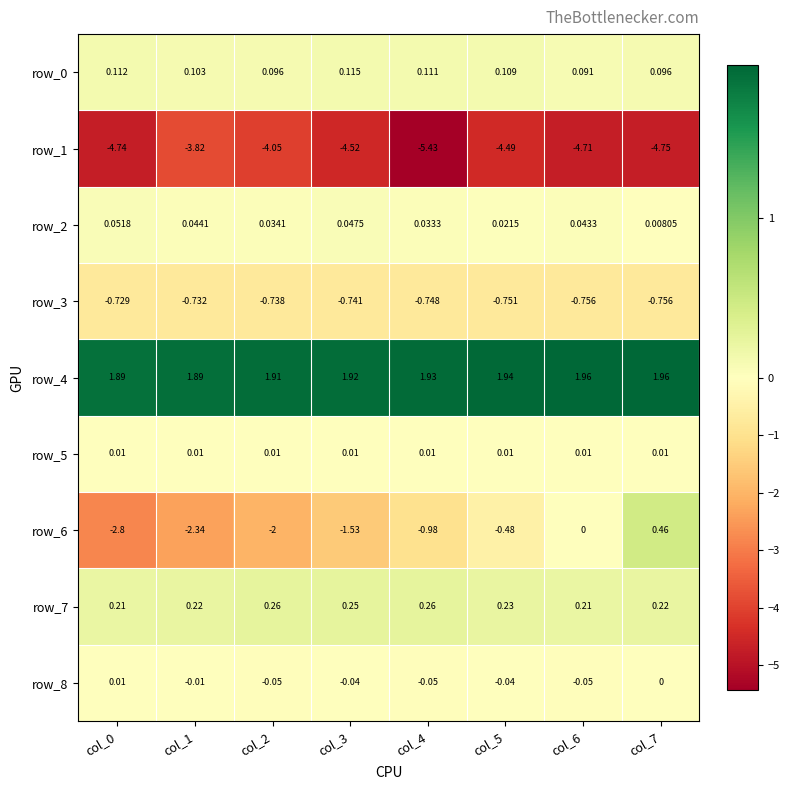

Where is row_0 nearest to the value 0?

col_6